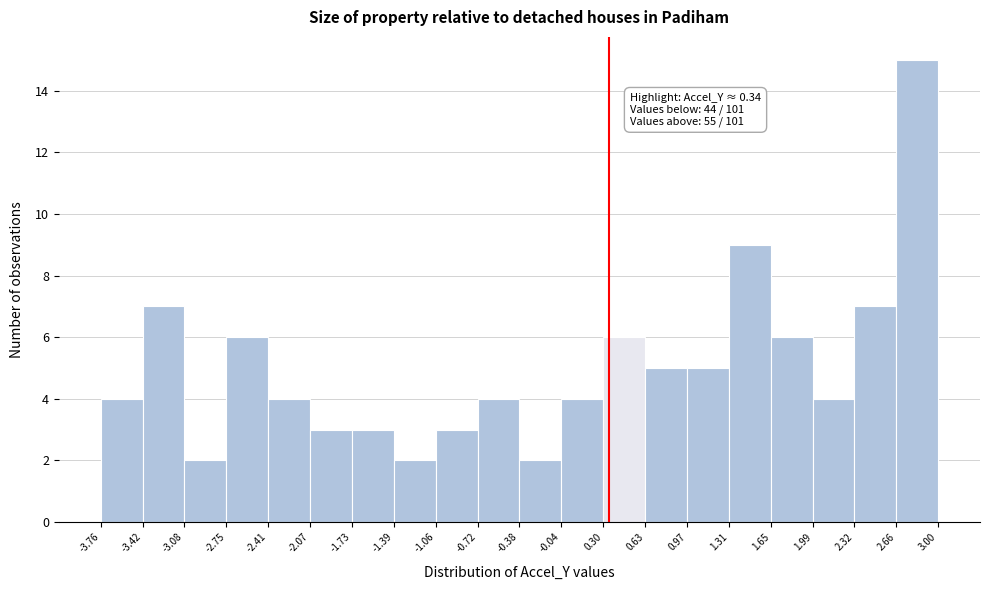

Which range on the x-axis has the tallest bar?

2.66 to 3.00